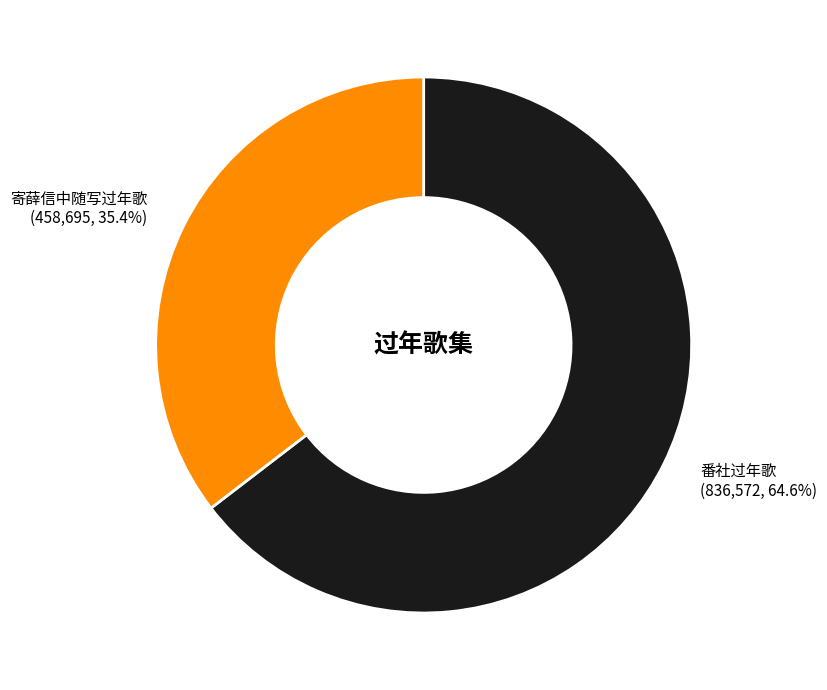

Between 番社过年歌 and 寄薛信中随写过年歌, which is larger?

番社过年歌